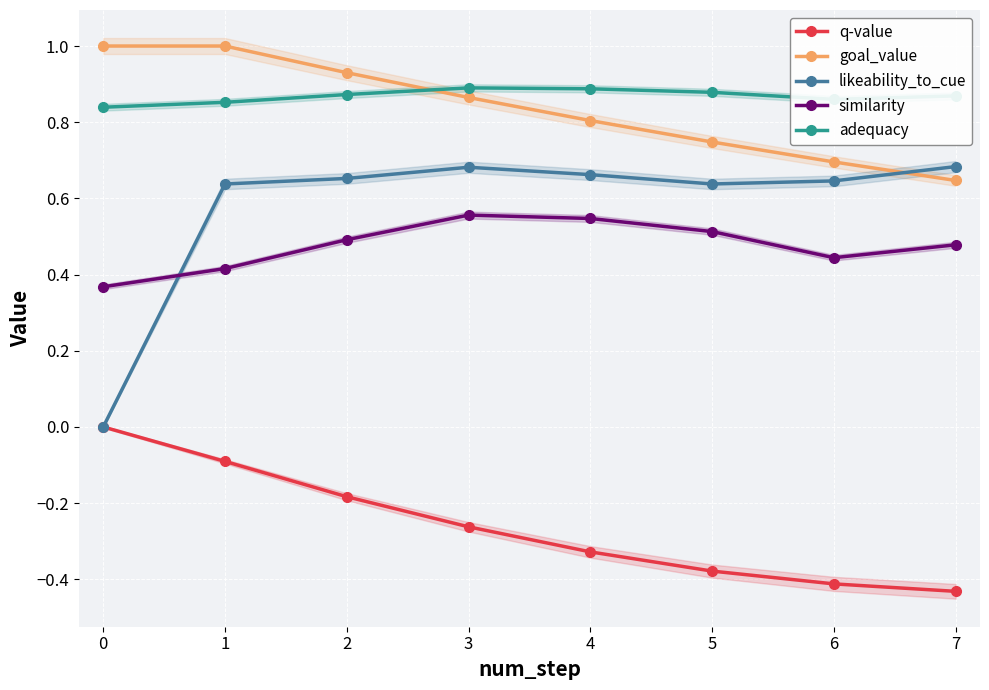

What is the value of the goal_value point at the 2nd from the left?

1.0